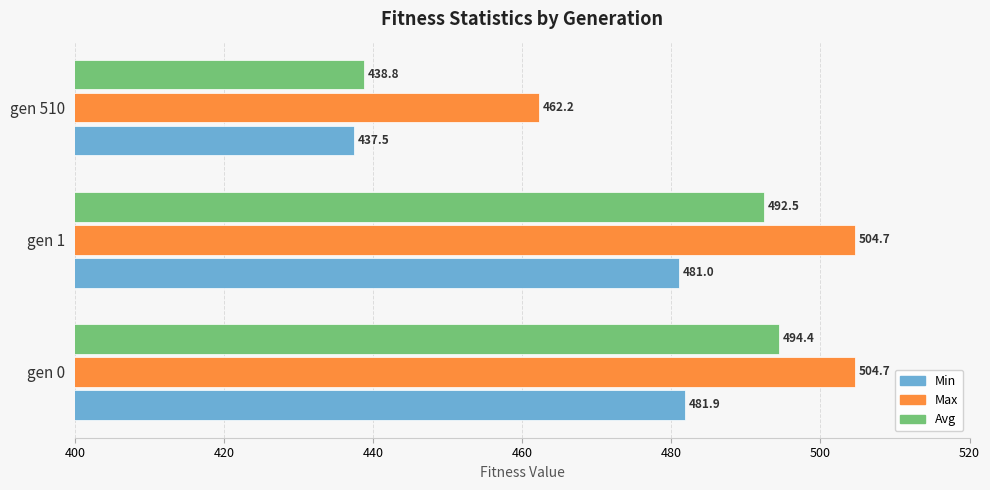

What is the difference between the highest and lowest values at gen 0?

22.8